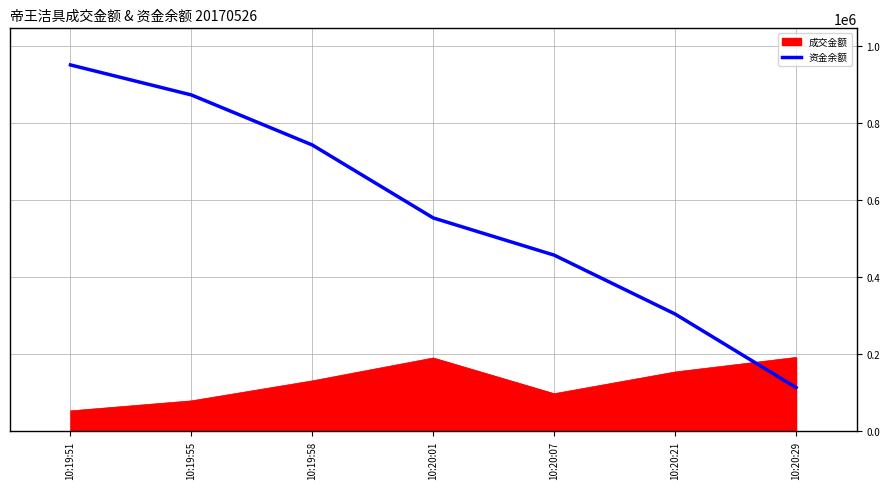

At 10:20:07, list the series in order from largest to smallest.

资金余额, 成交金额